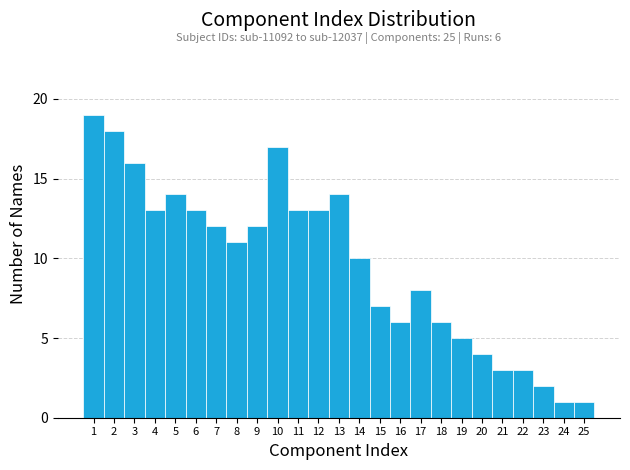

Over which range of the x-axis is the bar tallest?

0.5 to 1.5